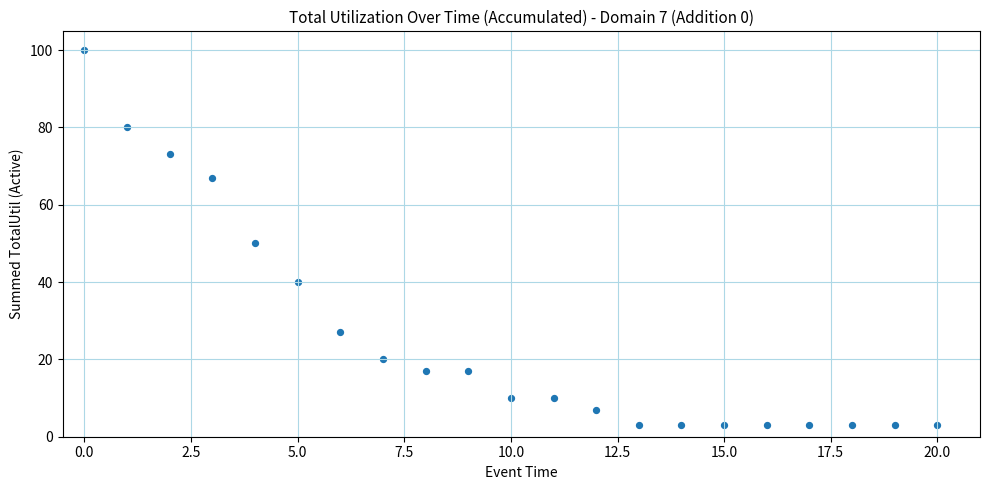

What is the range of Y values (max minus min)?

97